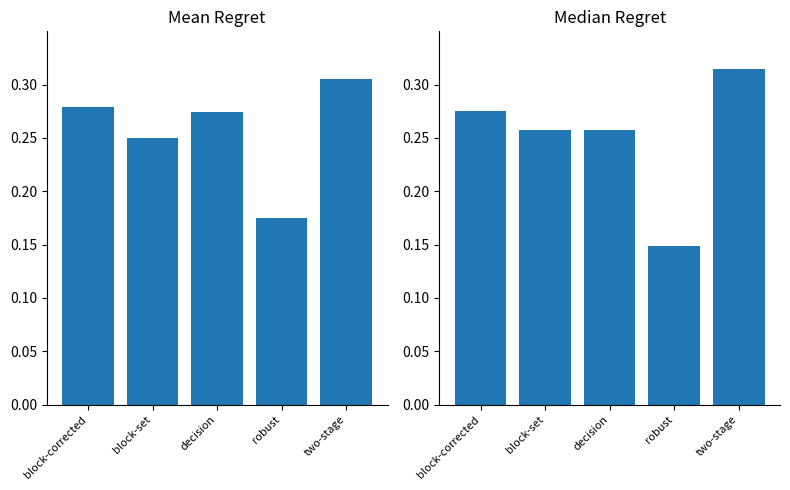

Is the value of Median Regret at decision greater than the value of Mean Regret at block-corrected?

No